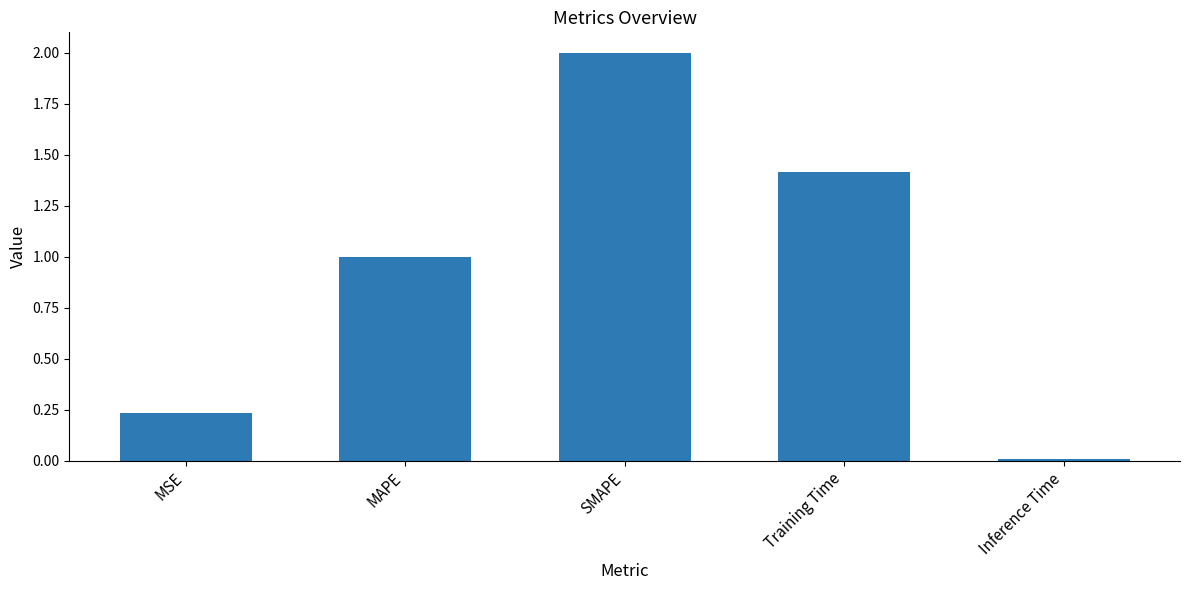

At which label does the data first exceed 1?

MAPE